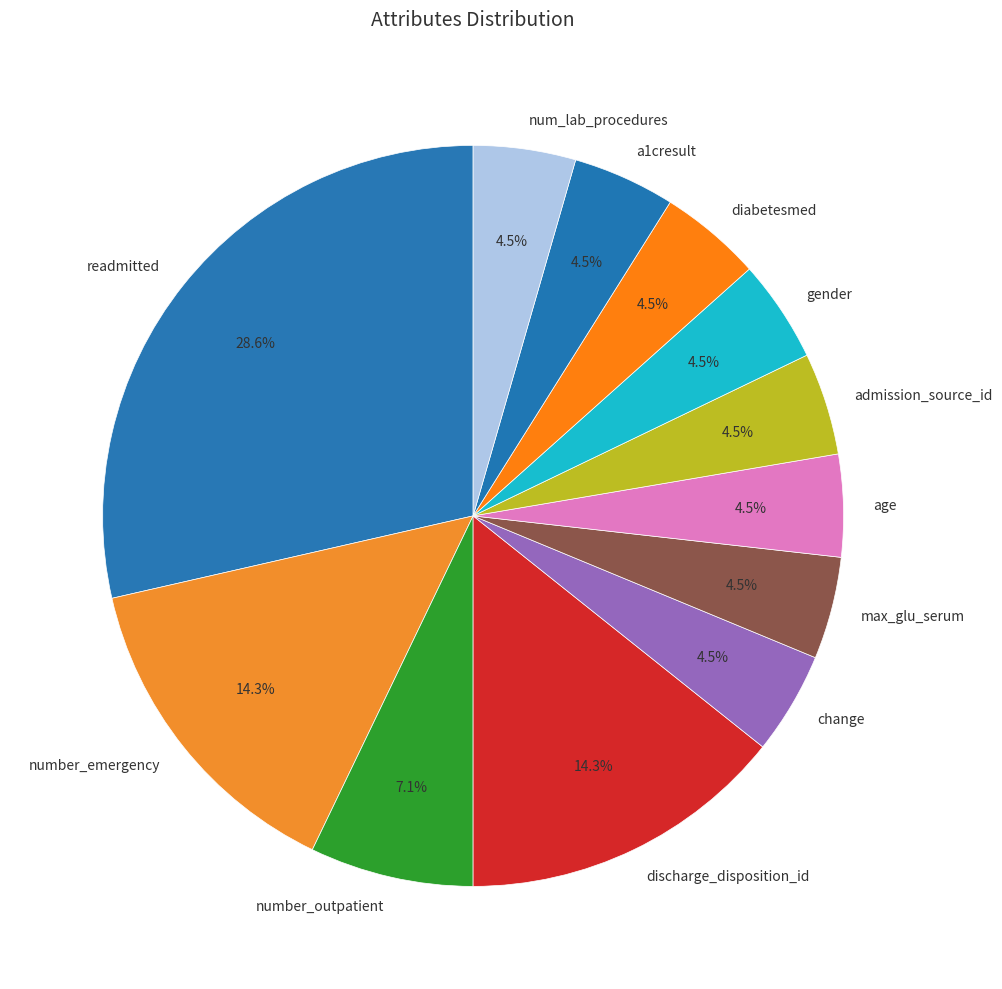

How many segments does this pie chart have?

12